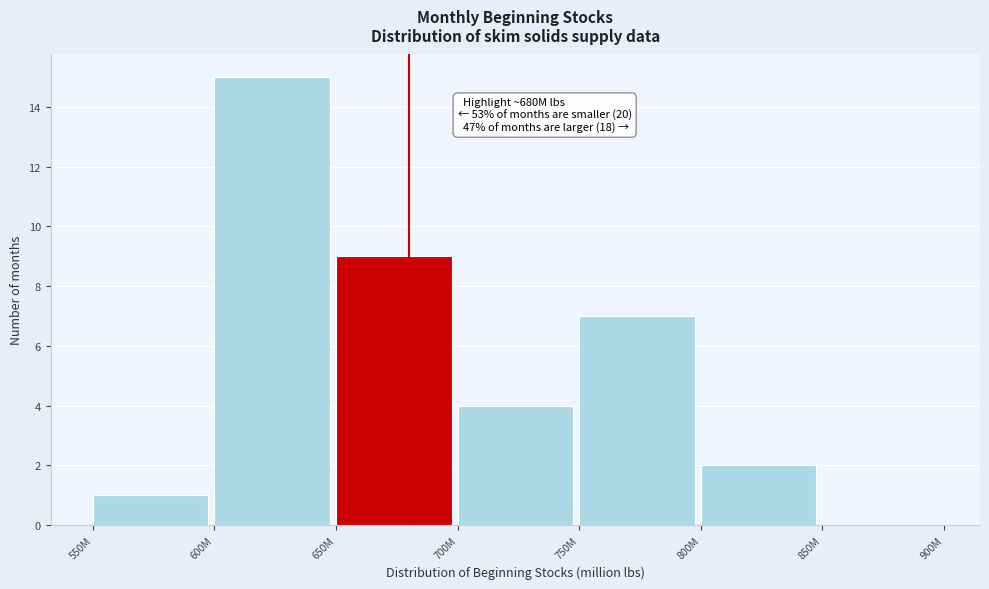

Reading left to right, what are all the values shown in this chart?

550M=1	600M=15	650M=9	700M=4	750M=7	800M=2	850M=0